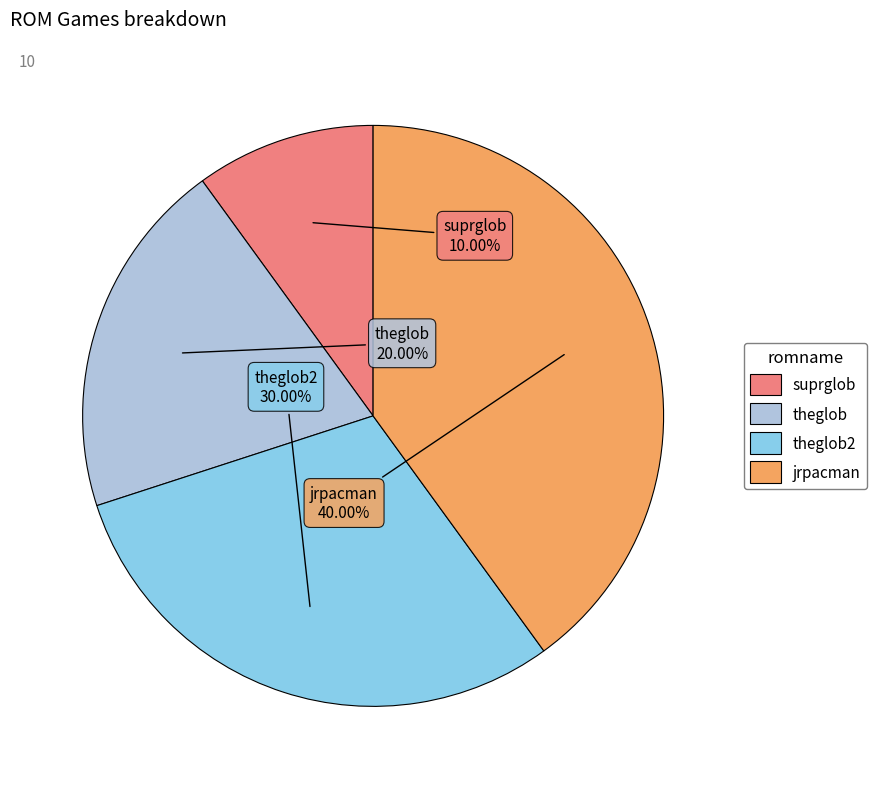

Between jrpacman and suprglob, which is larger?

jrpacman